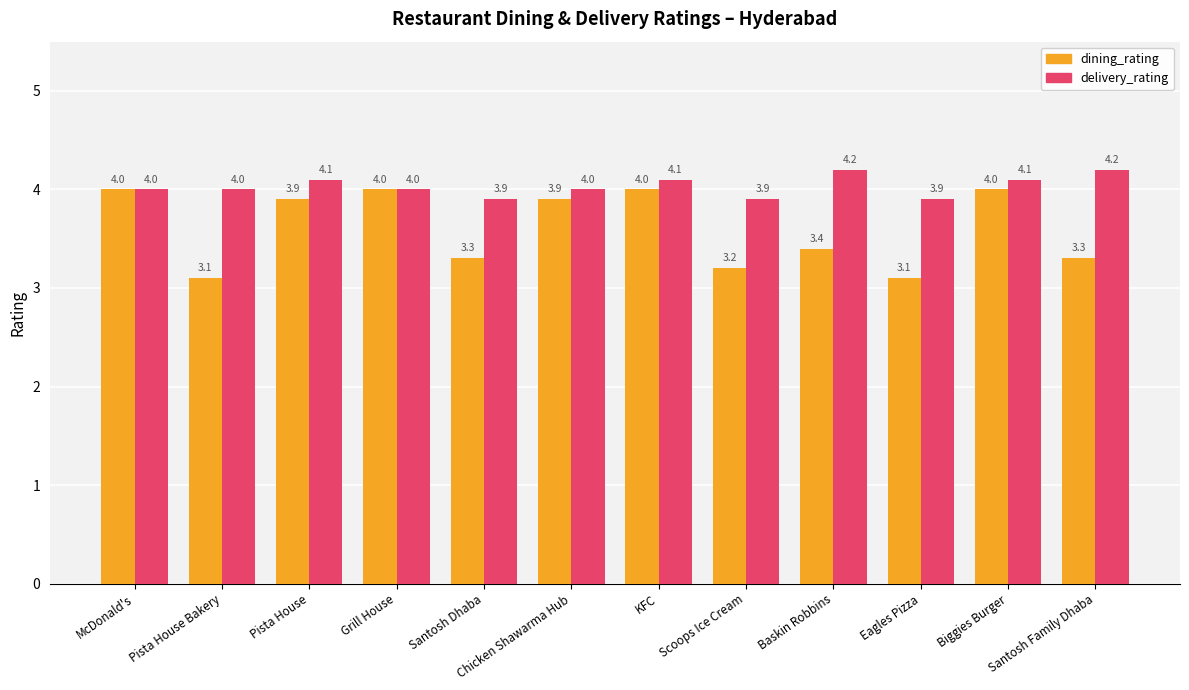

What is the label of the 9th bar from the right?

Grill House